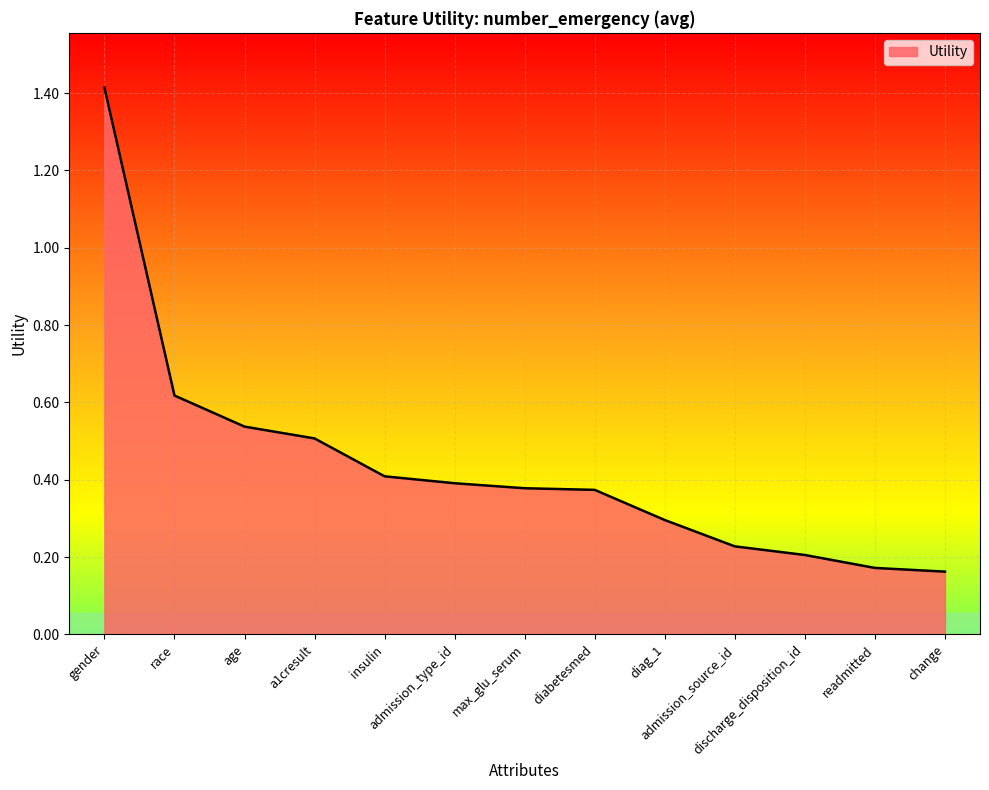

What is the difference between the maximum and minimum values?

1.3